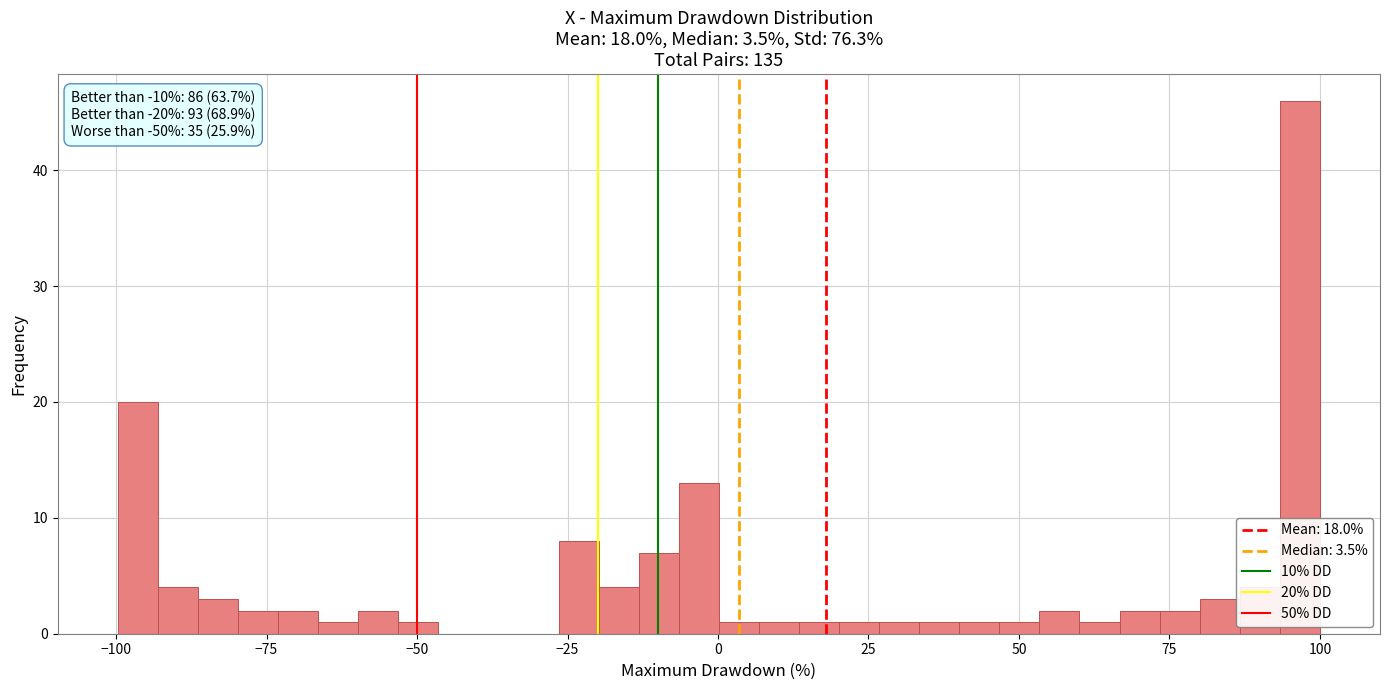

Around what value on the x-axis is the tallest bar? Give the approximate position of its centre, as read against the axis.

95